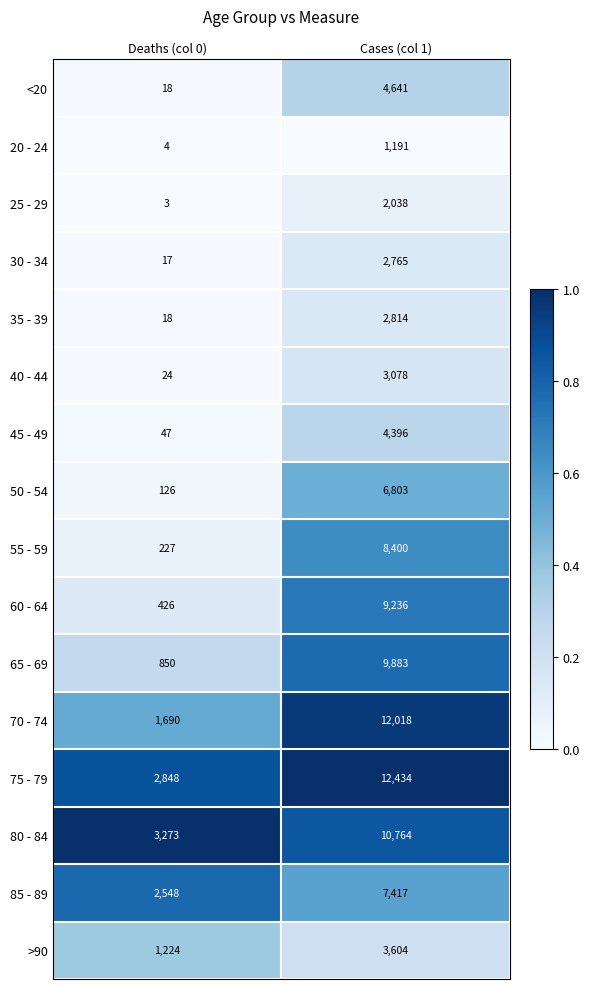

The 40 - 44 series shows 24 at Deaths (col 0). True or false?

True